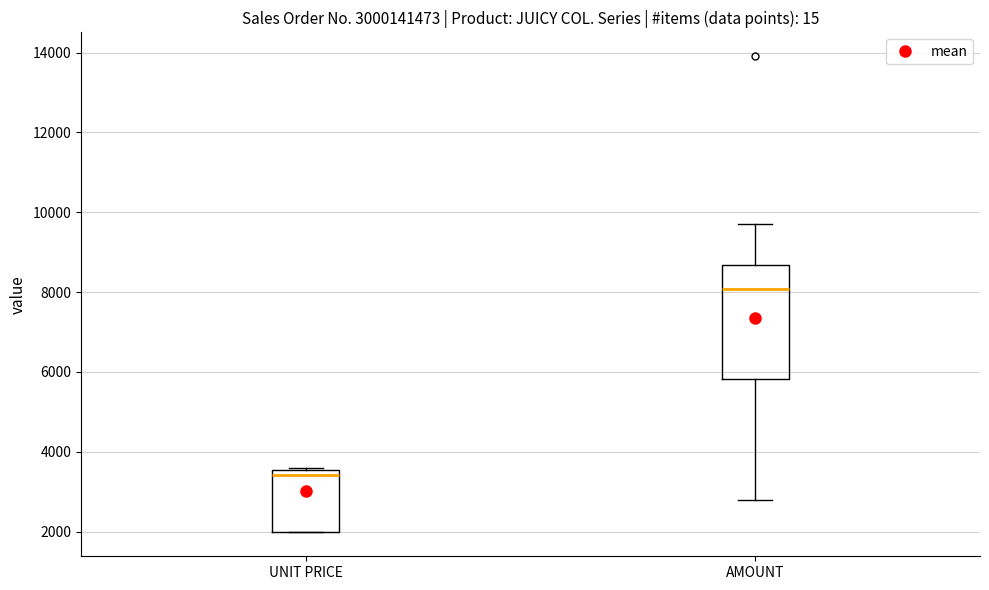

Which box is the tallest, from its lower edge to its upper edge?

AMOUNT